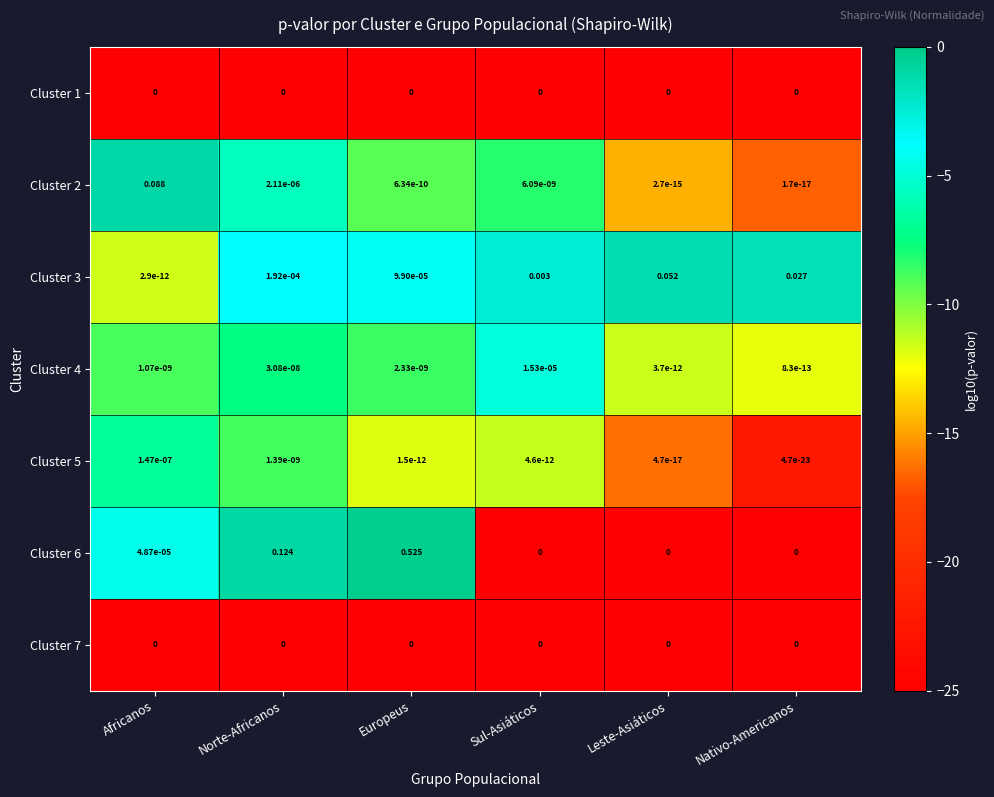

Is the value of Cluster 6 at Norte-Africanos greater than the value of Cluster 5 at Europeus?

Yes